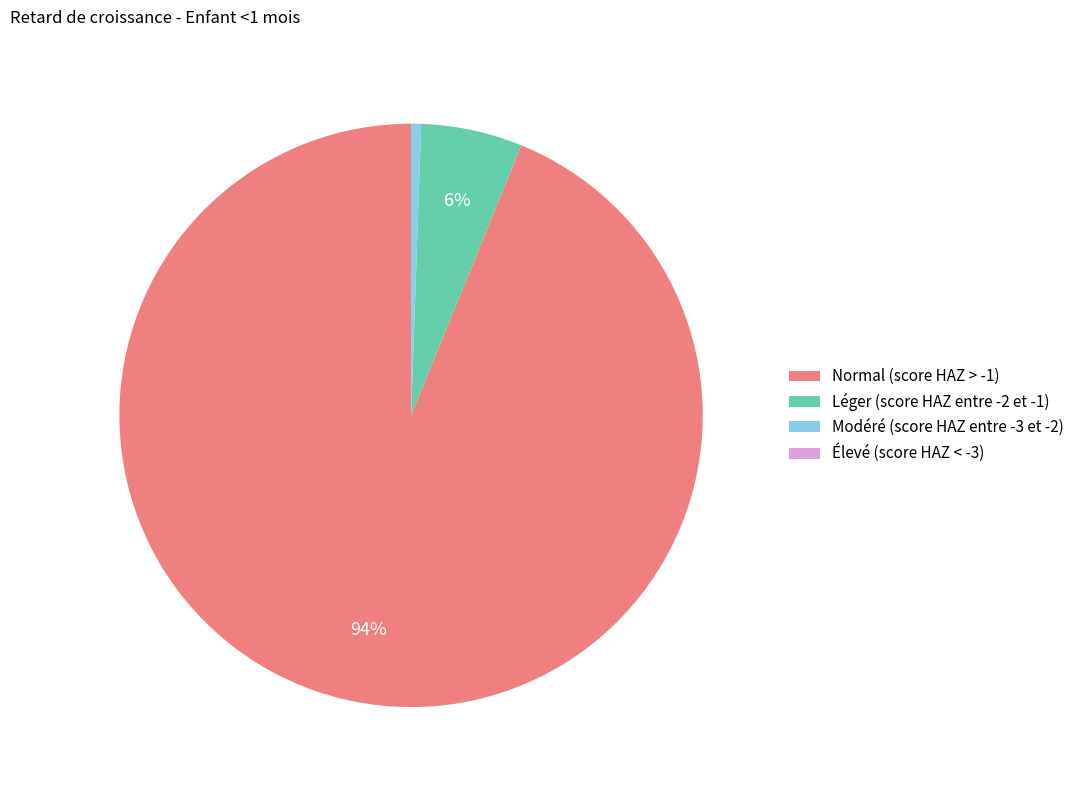

To the nearest percent, what is the combined percentage of Normal (score HAZ > -1) and Léger (score HAZ entre -2 et -1)?

99%